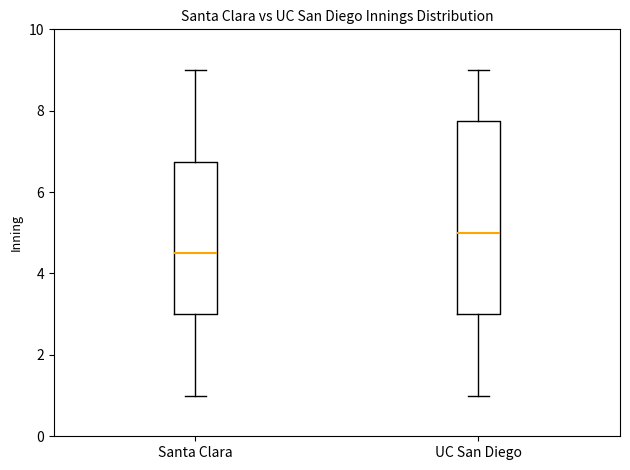

Reading left to right, read every box against the y-axis: the position of its median line, the range the box covers, and the ends of its whiskers. The values are not printed on the chart, so give them approximately, as read against the axis.

Santa Clara: median 4.6, box 3.0 to 6.8, whiskers 1.0 to 9.0
UC San Diego: median 5.0, box 3.0 to 7.8, whiskers 1.0 to 9.0